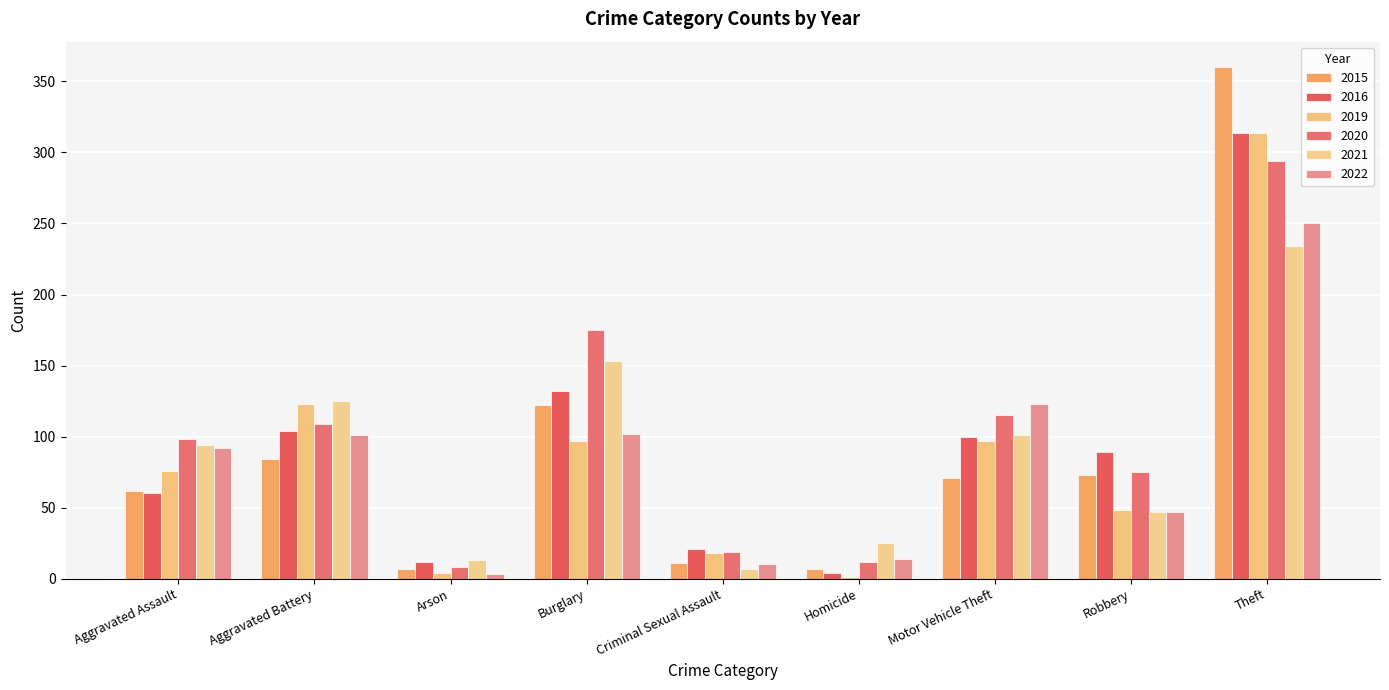

What is the approximate value of 2016 at Aggravated Assault, to the nearest 10?

60